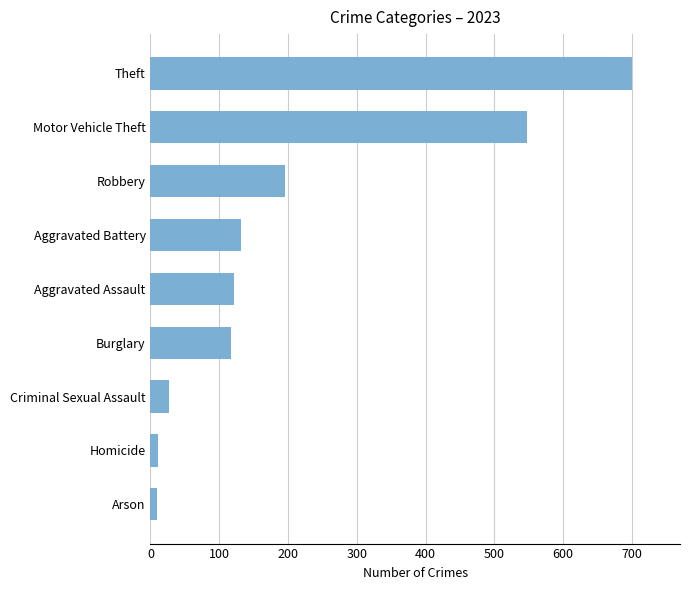

Are the bars horizontal?

Yes